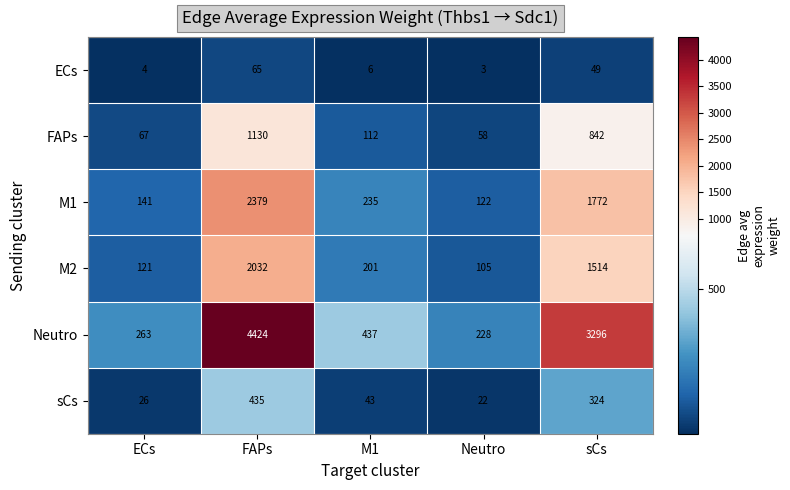

Rank the series at FAPs from lowest to highest value.

ECs, sCs, FAPs, M2, M1, Neutro